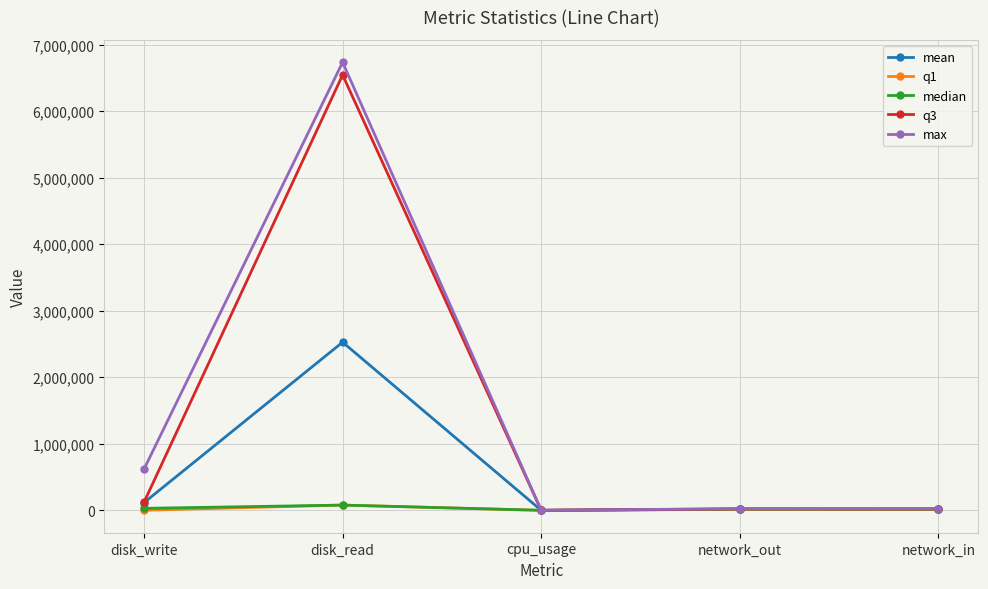

What is the difference between the maximum and minimum values in the mean series?

2527113.5